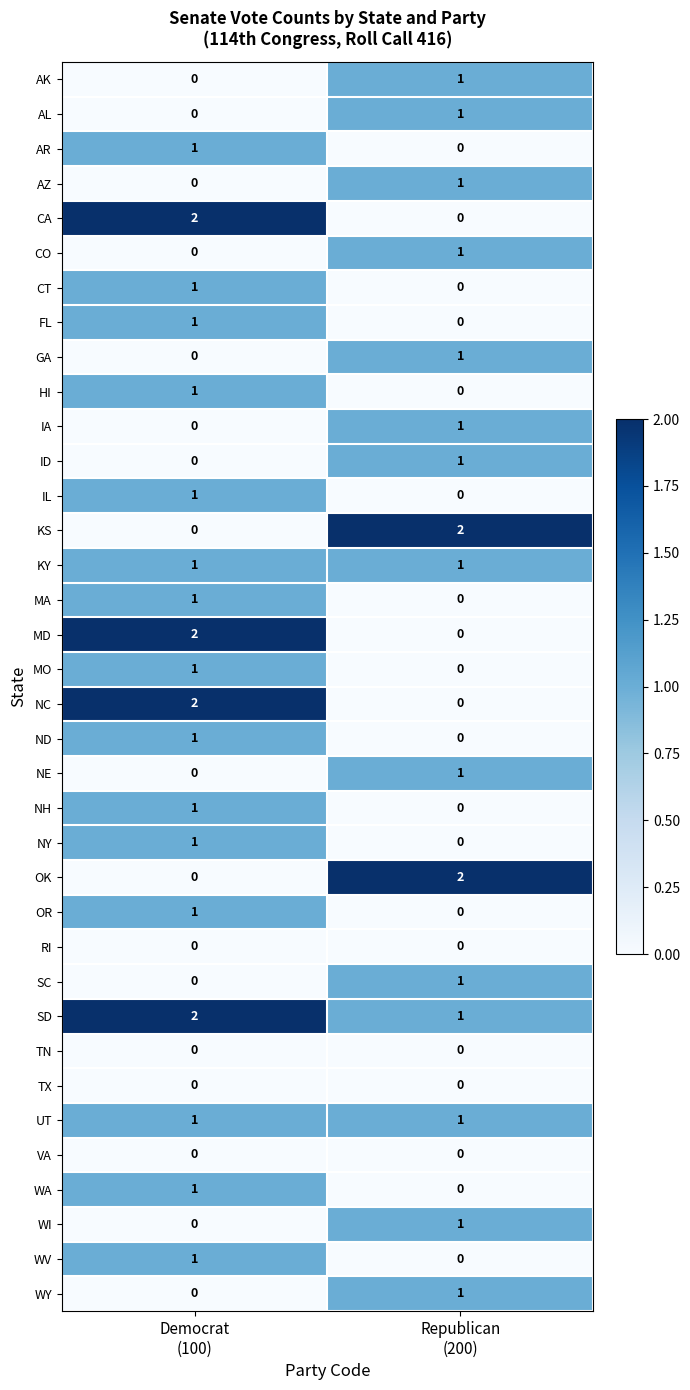

At which category is the sum across all series the highest?

Democrat
(100)